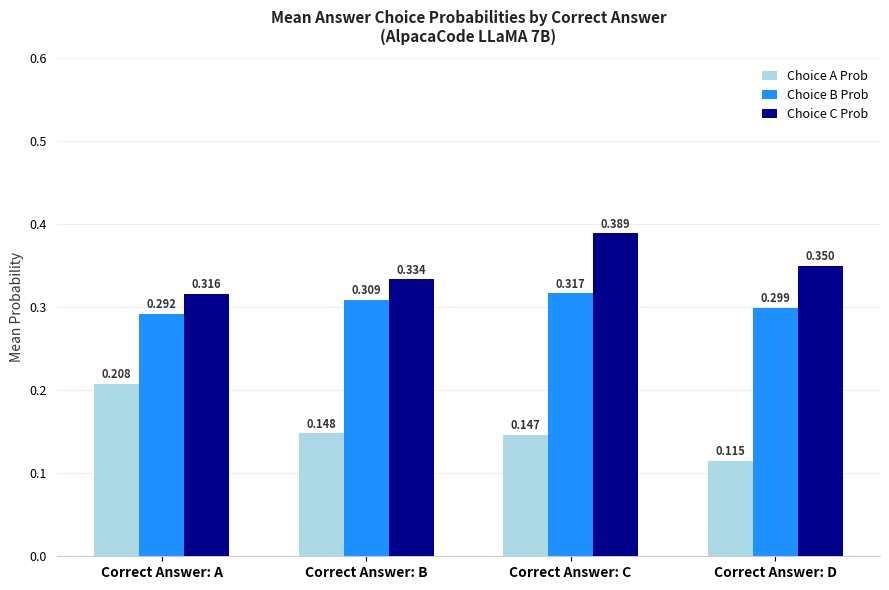

List the labels in order of Choice C Prob value, smallest first.

Correct Answer: A, Correct Answer: B, Correct Answer: D, Correct Answer: C